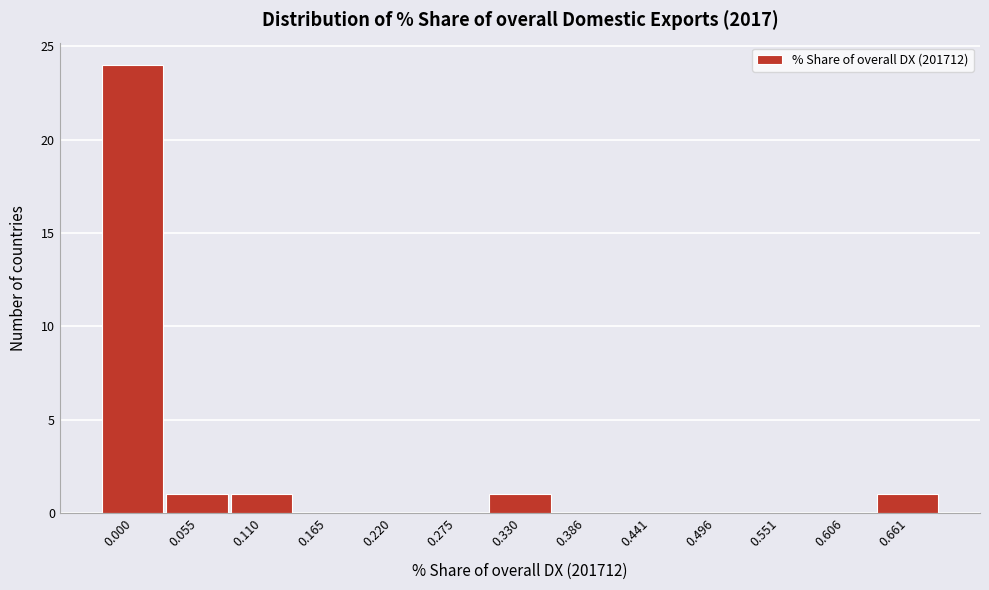

Reading left to right, transcribe all the data shown in this chart.

0.000=24	0.055=1	0.110=1	0.165=0	0.220=0	0.275=0	0.330=1	0.386=0	0.441=0	0.496=0	0.551=0	0.606=0	0.661=1